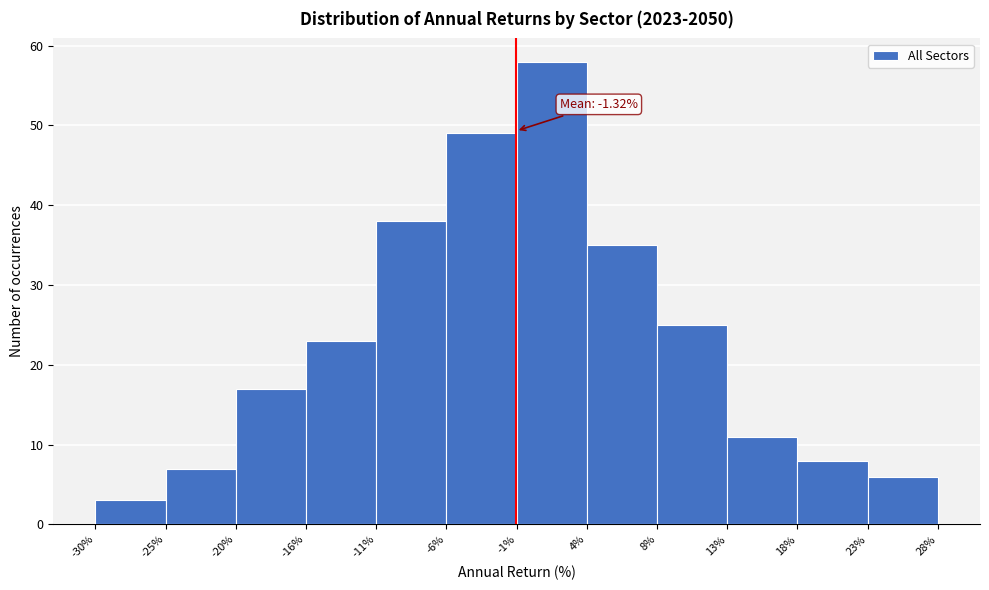

Over which range of the x-axis is the bar tallest?

-1% to 4%